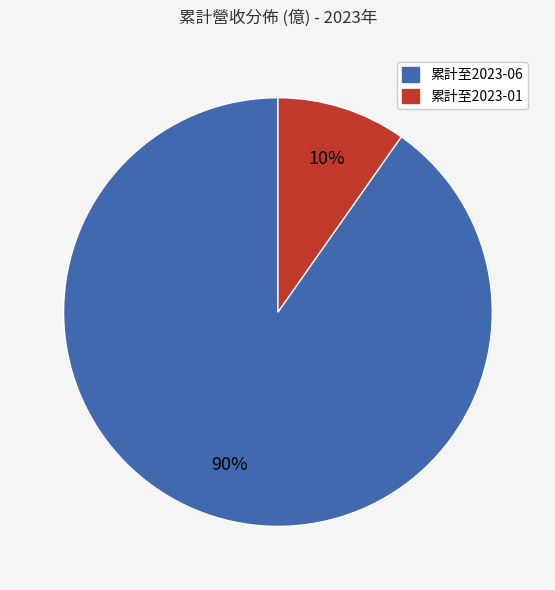

To the nearest percent, what is the average slice percentage?

50%